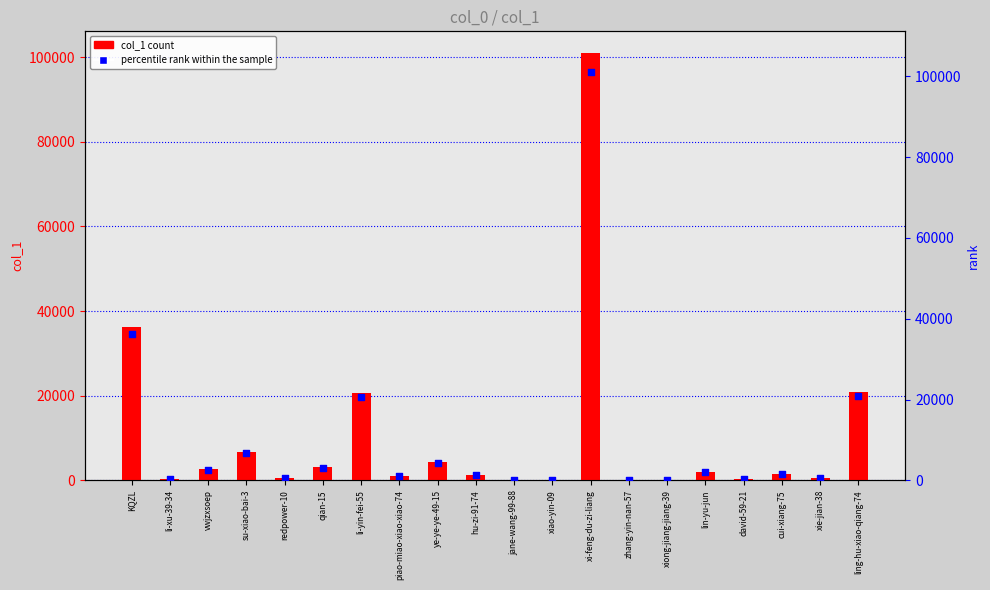

Which series has the largest Y range (max minus min)?

col_1